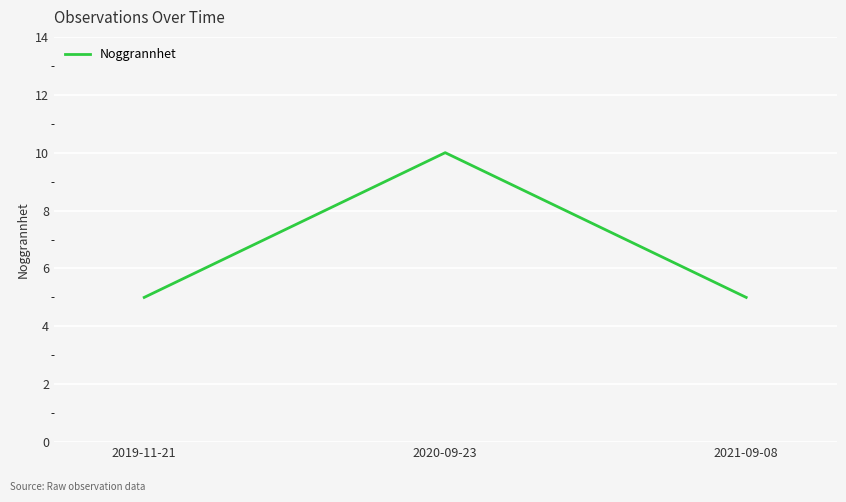

What is the change in value from 2019-11-21 to 2020-09-23?

+5